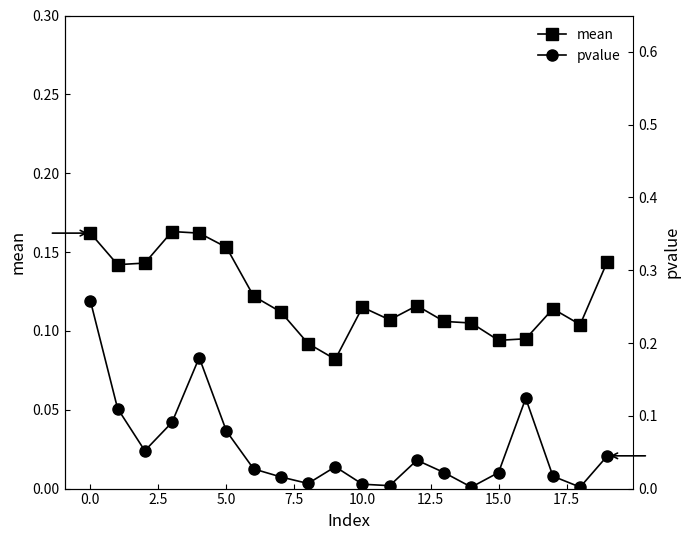

The mean series shows 0.0 at 15.0. True or false?

False